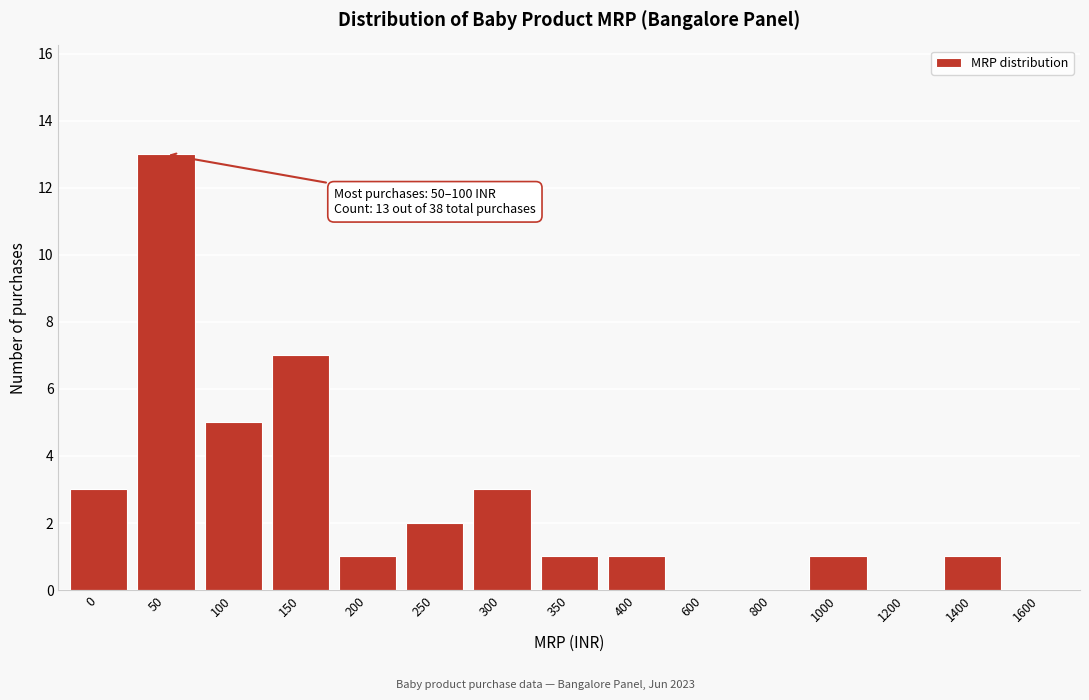

Reading right to left, transcribe all the data shown in this chart.

1600=0	1400=1	1200=0	1000=1	800=0	600=0	400=1	350=1	300=3	250=2	200=1	150=7	100=5	50=13	0=3